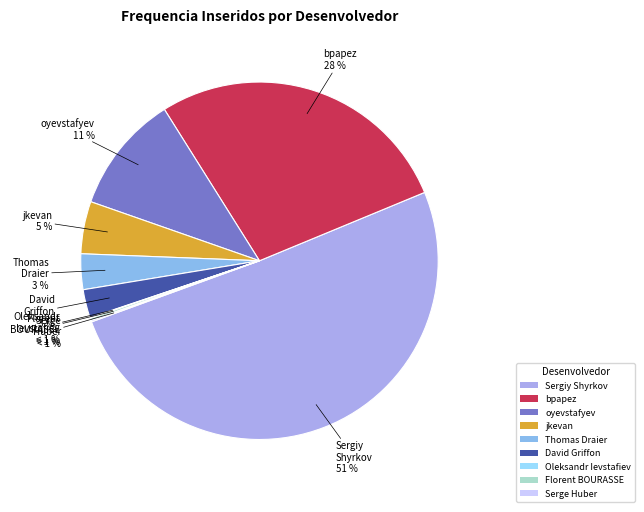

To the nearest percent, what is the difference between the Sergiy Shyrkov and Serge Huber slice percentages?

51%